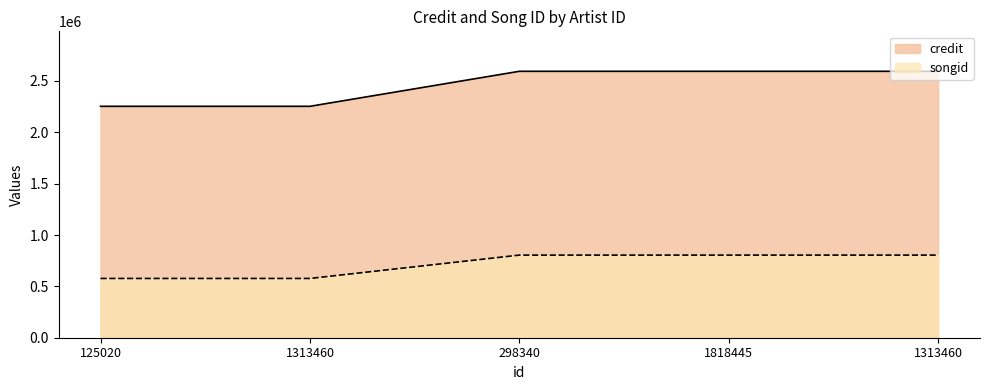

What is the difference between the highest and lowest values at 125020?

1676241